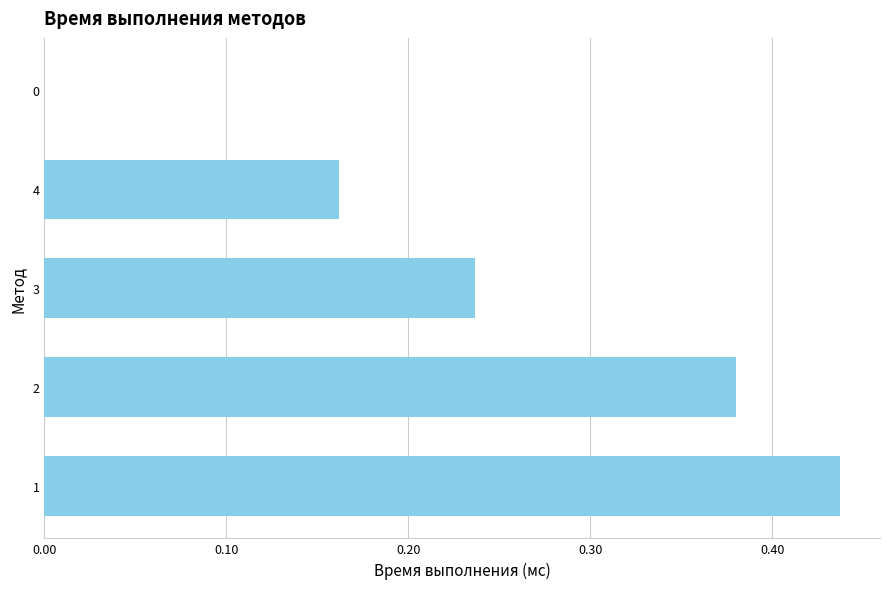

What is the change in value from 1 to 0?

-0.4